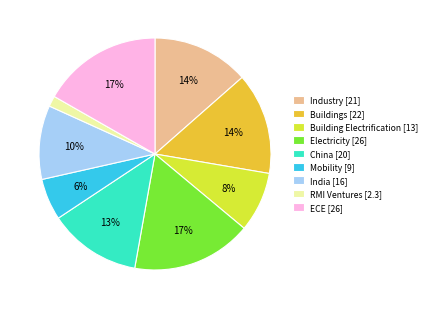

The Buildings slice represents 14% of the pie. True or false?

True